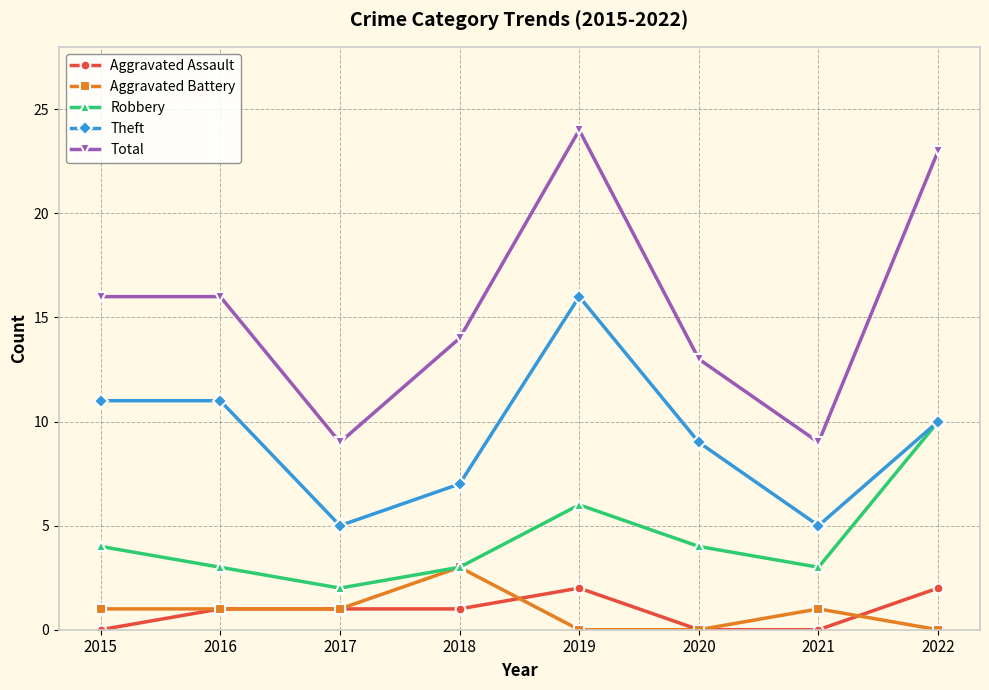

What are all the series names shown in the legend?

Aggravated Assault, Aggravated Battery, Robbery, Theft, Total